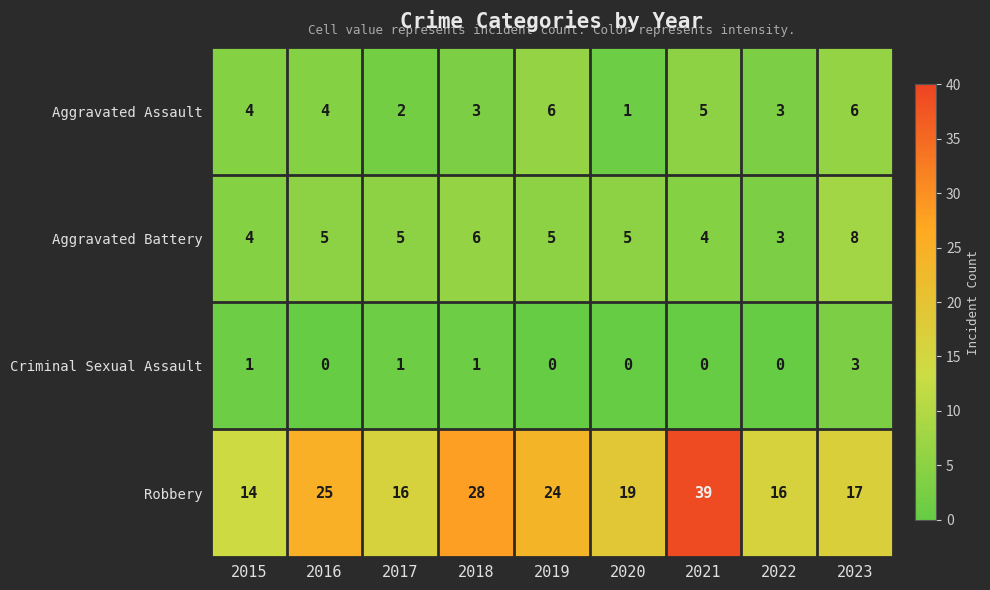

The value of Robbery at 2019 is 24. True or false?

True